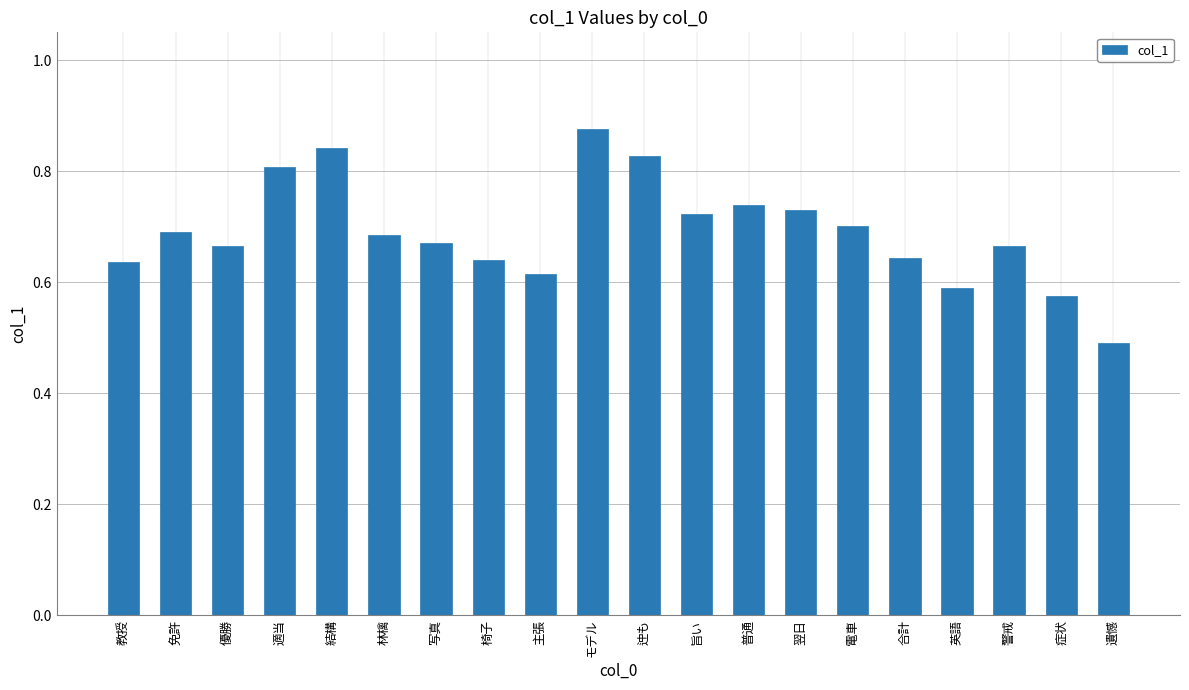

How many data points does each series have?

20